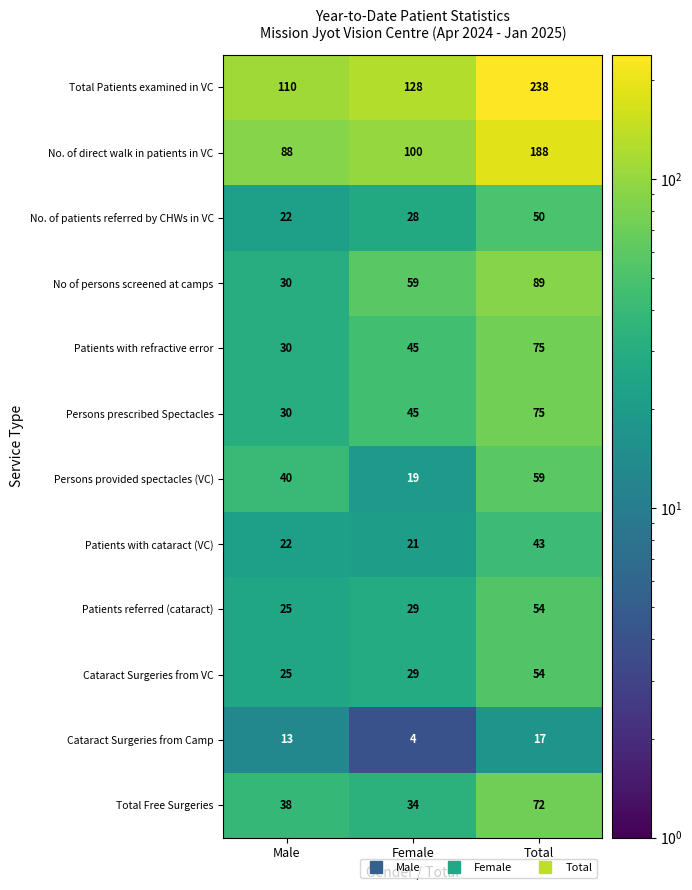

What is the minimum value for No. of patients referred by CHWs in VC?

22